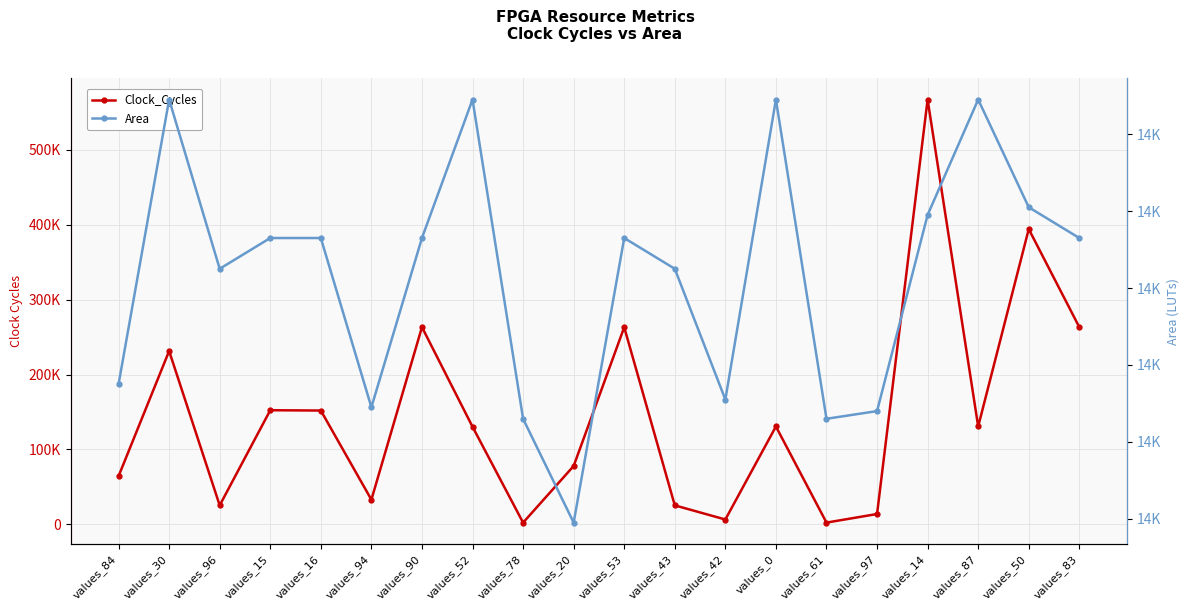

At which label does Clock_Cycles first exceed 130672?

values_30